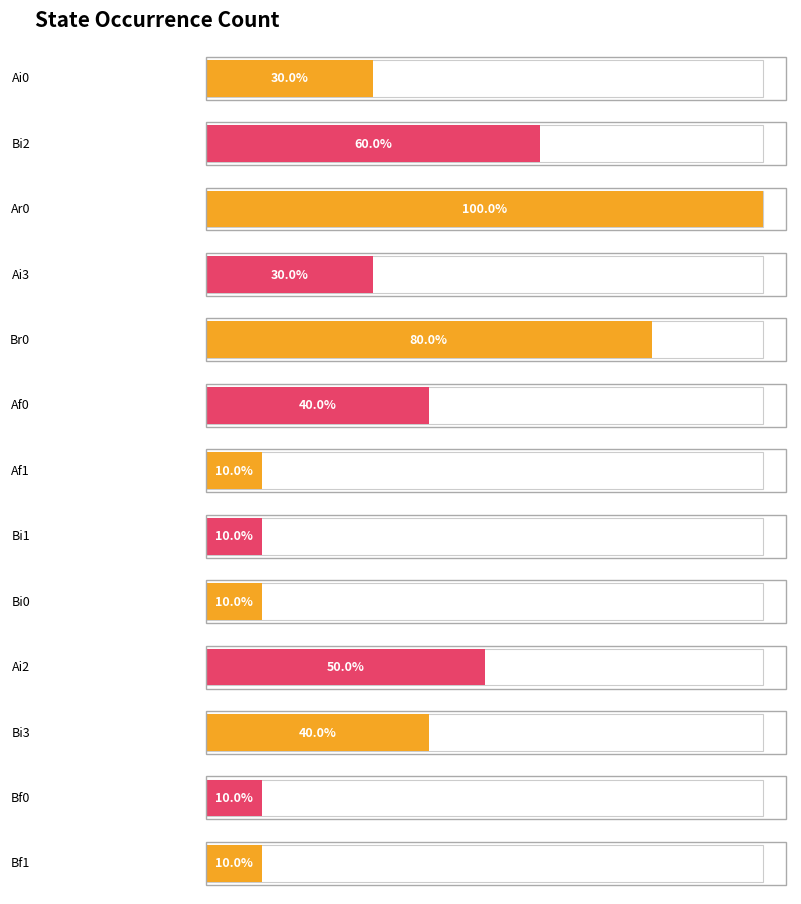

What position from the left is Ai3?

4